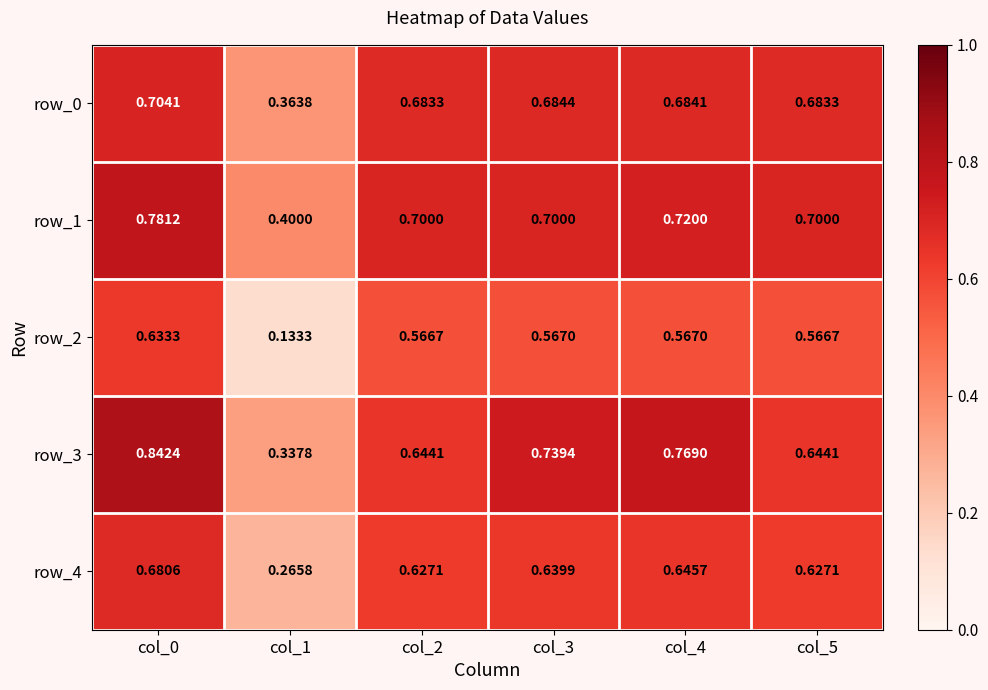

How many data points does each series have?

6